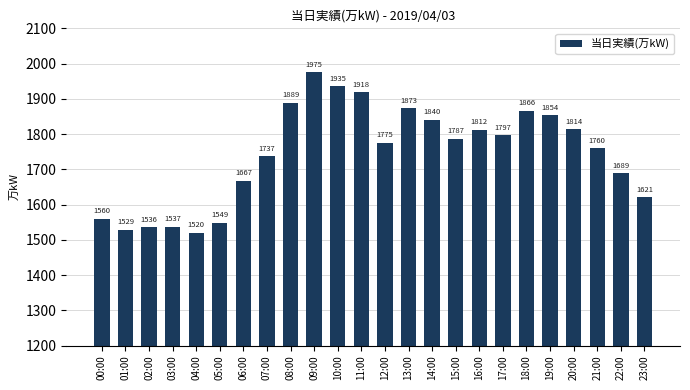

Which label corresponds to the smallest value in the chart?

04:00